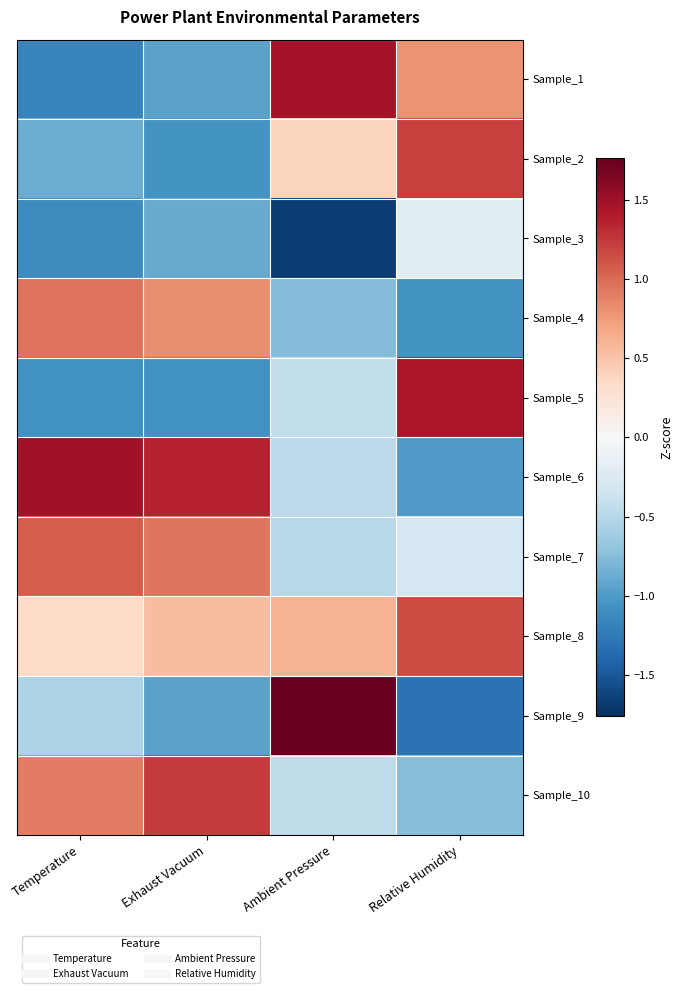

What is the spread (max minus min) of values at Temperature?

2.6